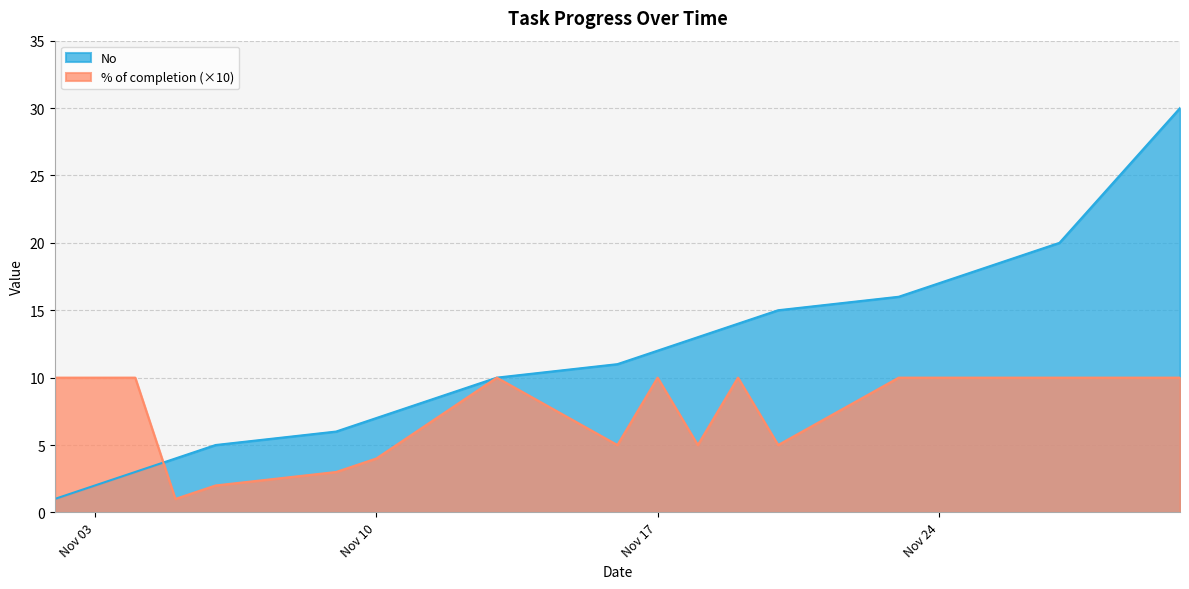

What is the maximum value for % of completion?

10